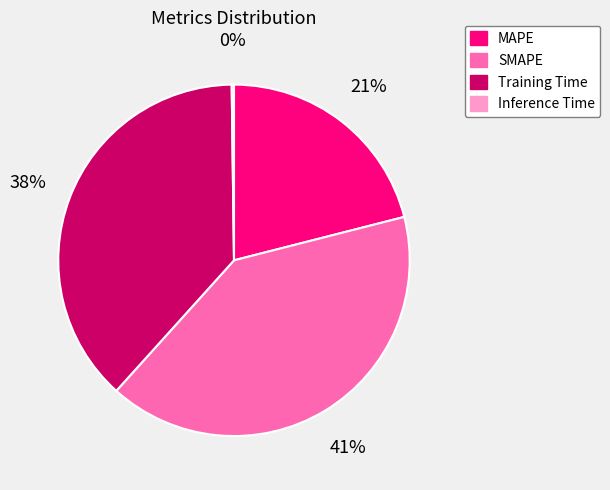

Which slice is the largest?

SMAPE